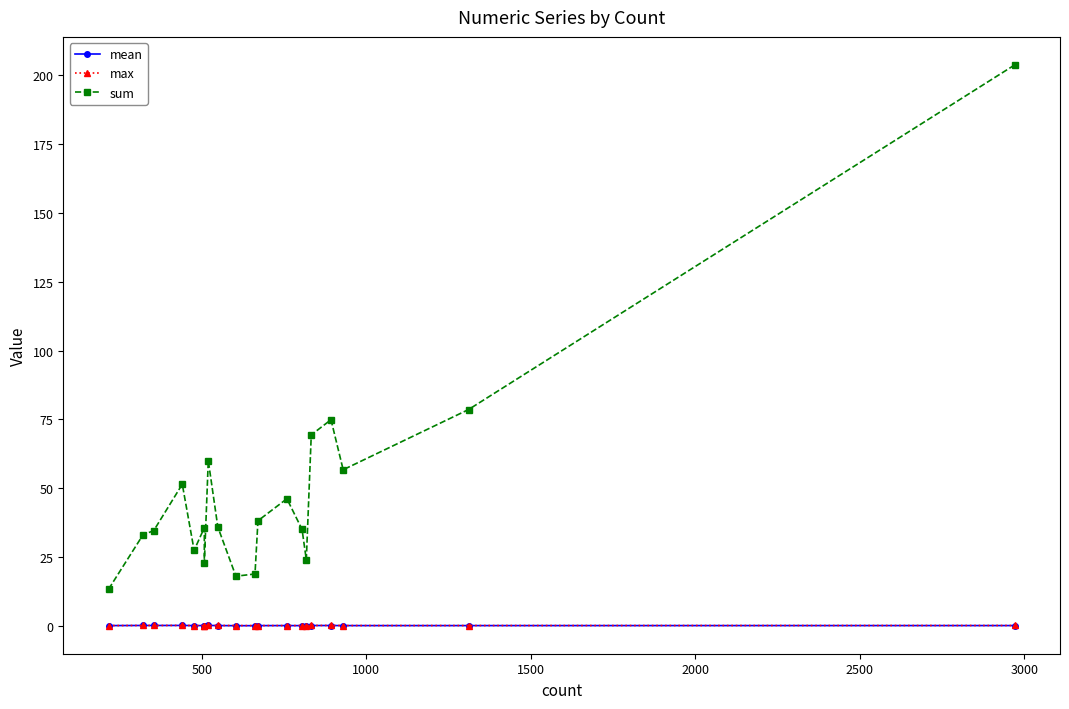

True or false: max and mean cross at least once.

False